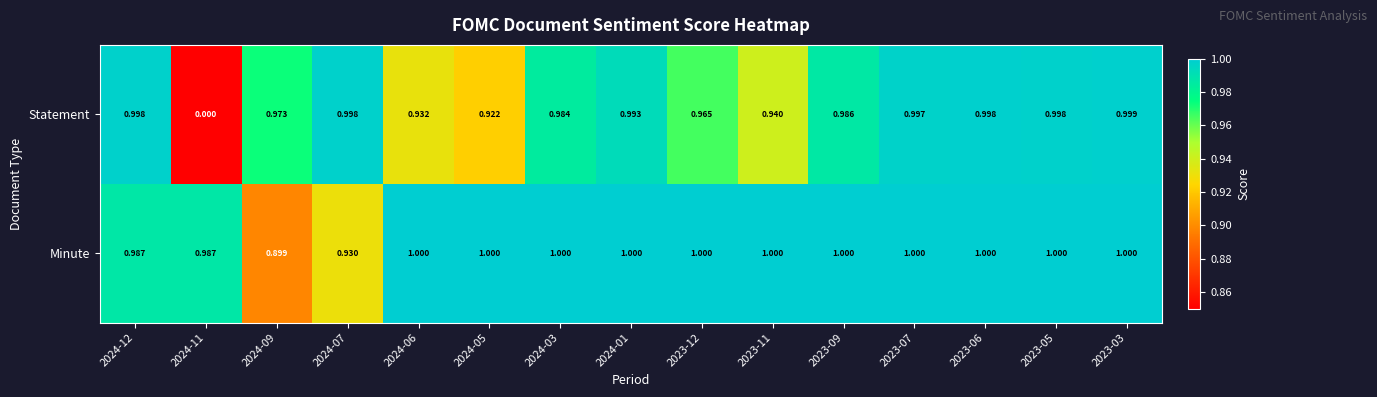

Which series has the largest range (max minus min)?

Statement